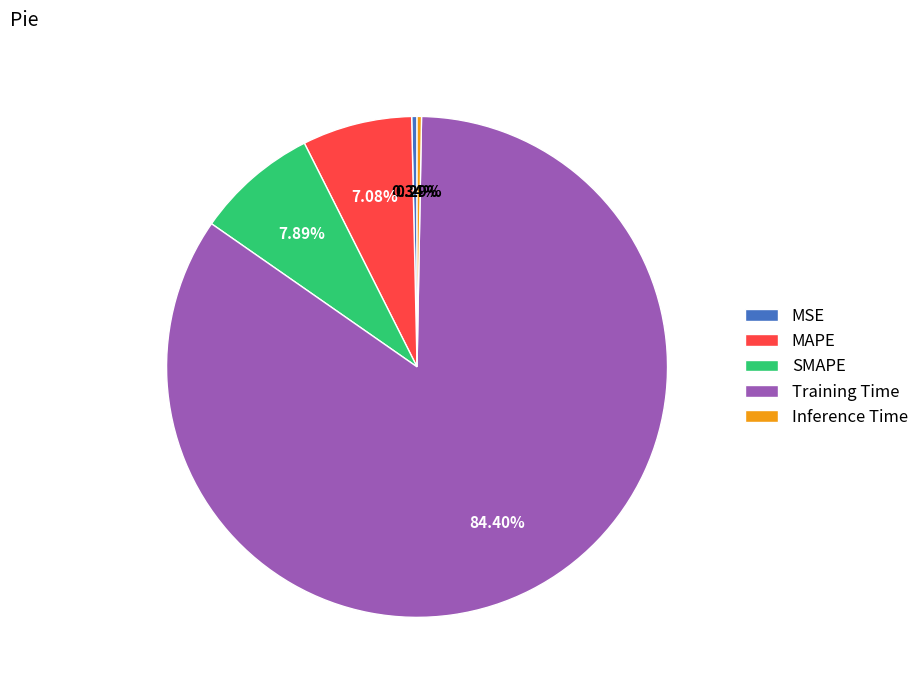

Count the number of slices in the pie.

5